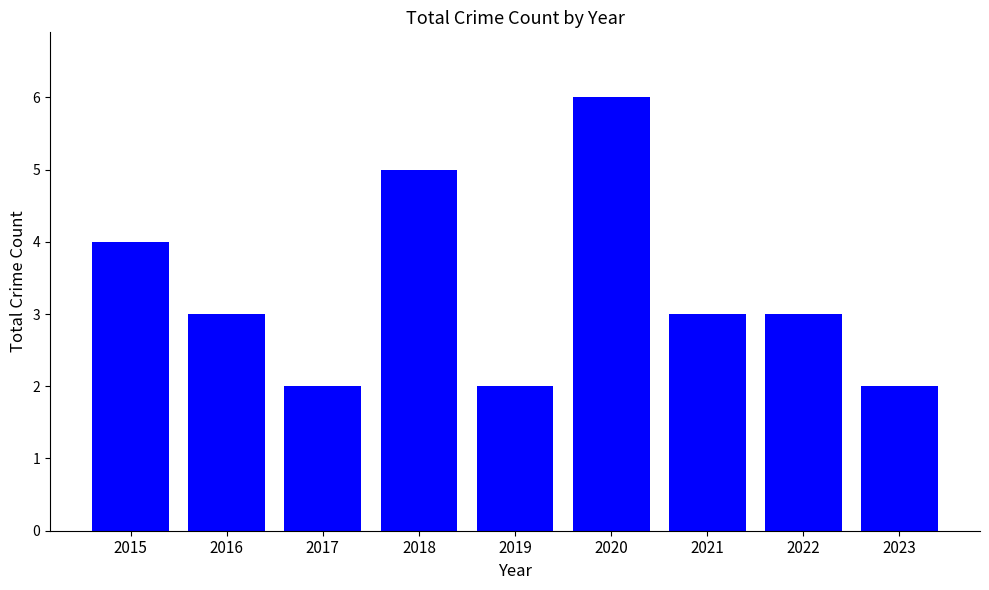

What is the value of the 7th bar from the left?

3